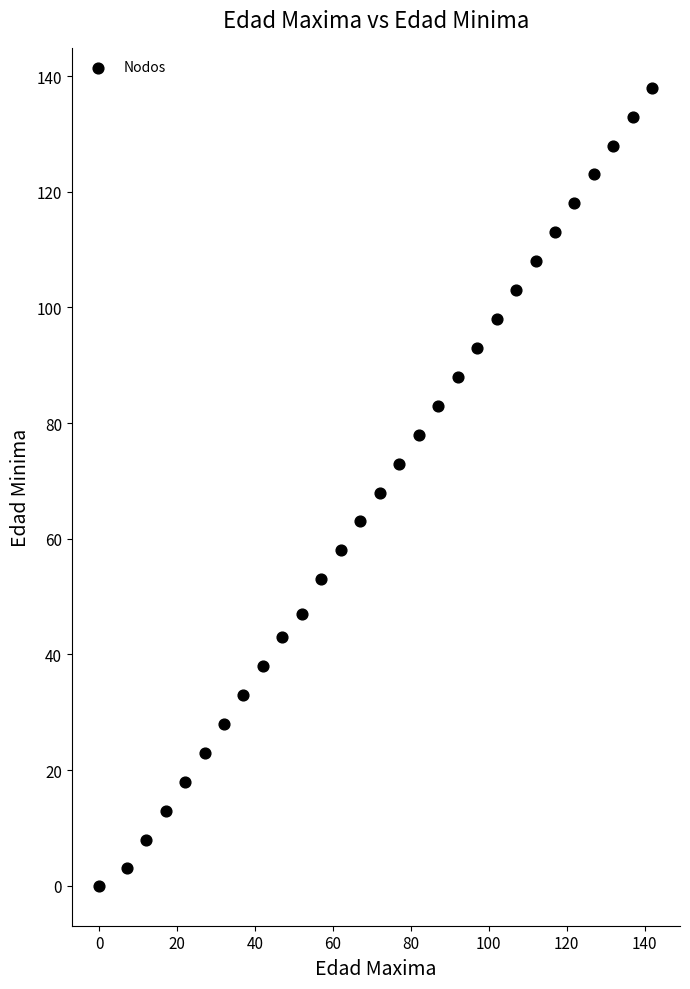

What is the range of X values (max minus min)?

142